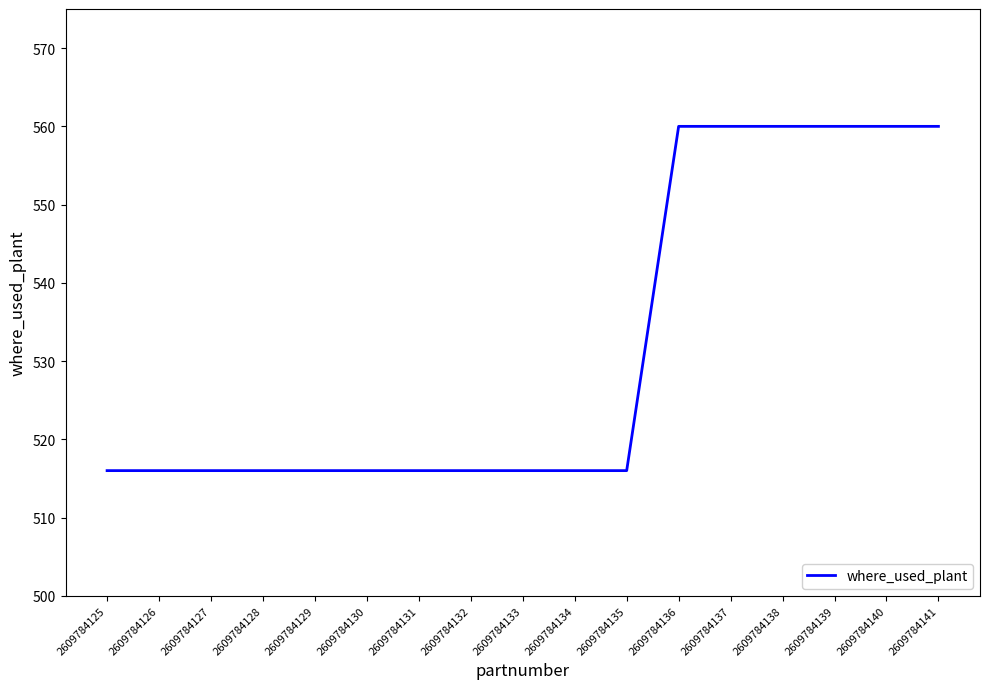

What is the change in value from 2609784128 to 2609784137?

+44